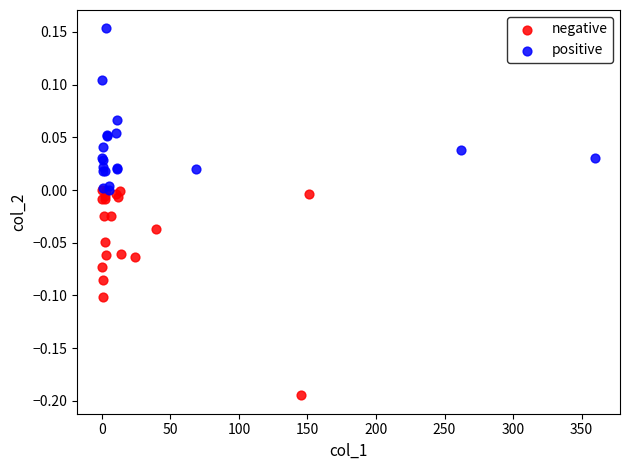

Which series contains the highest Y value?

positive